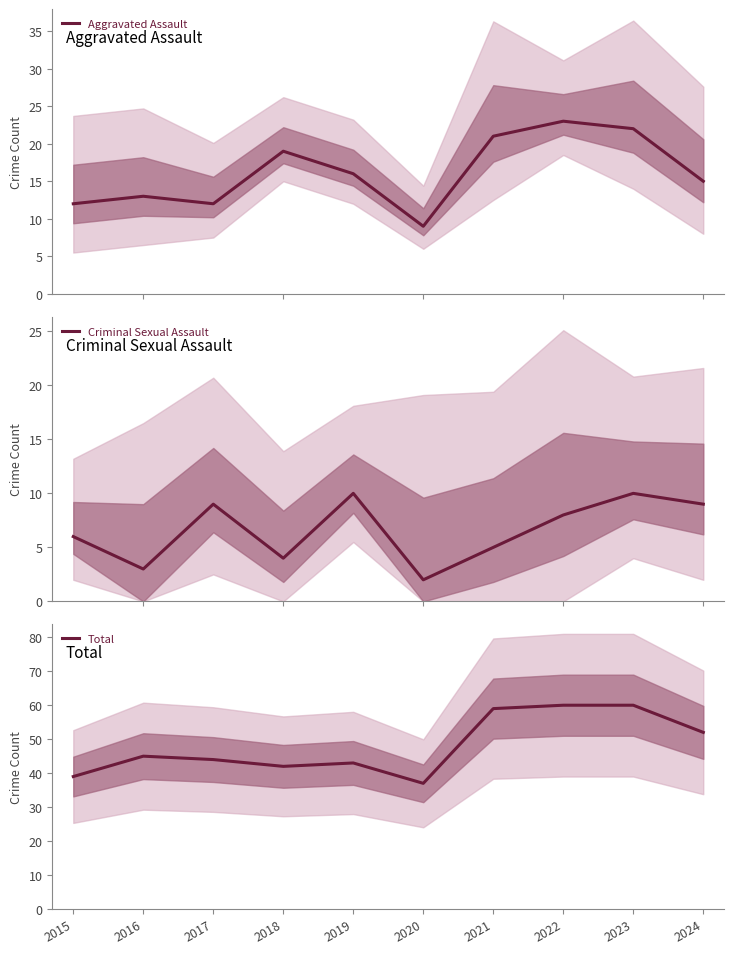

Where is the first local maximum for Total?

2016